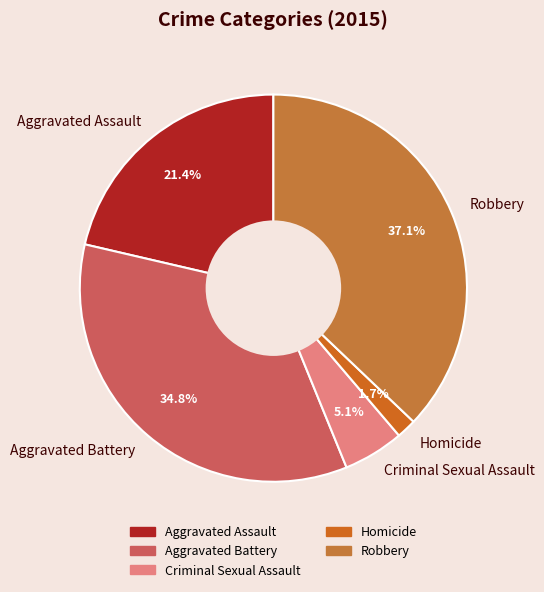

Which has a higher value, Robbery or Aggravated Battery?

Robbery